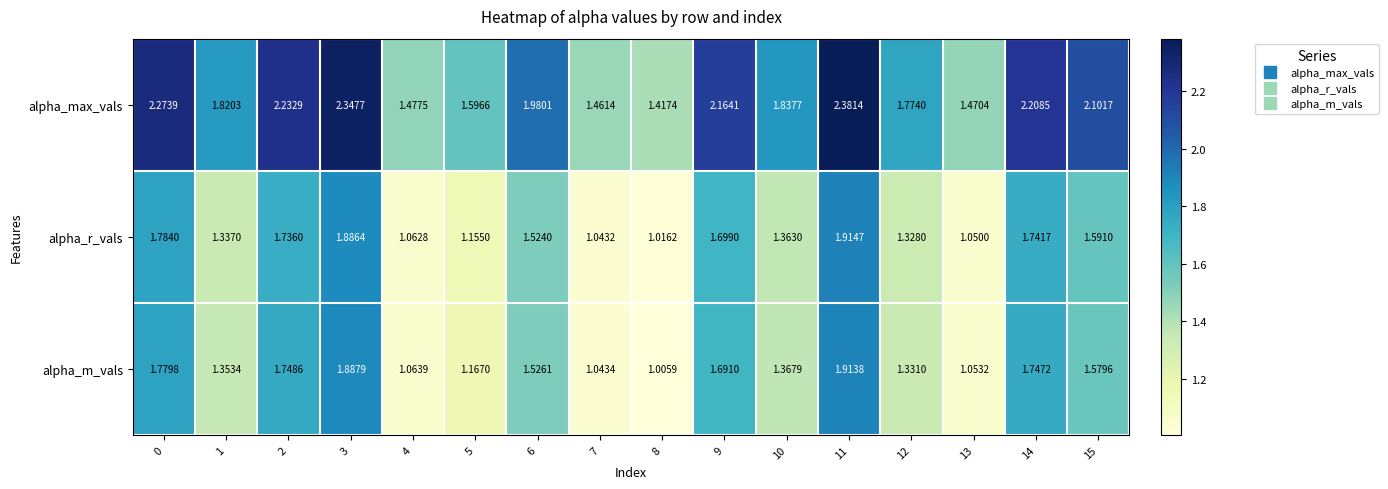

Which series has the largest total across all categories?

alpha_max_vals